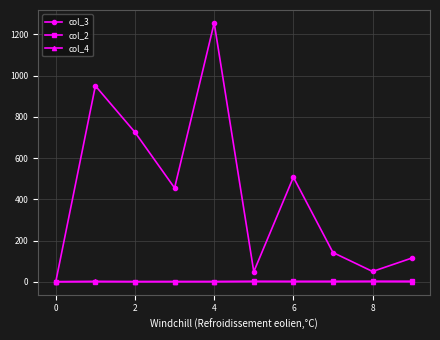

Which series has the largest total across all categories?

col_3